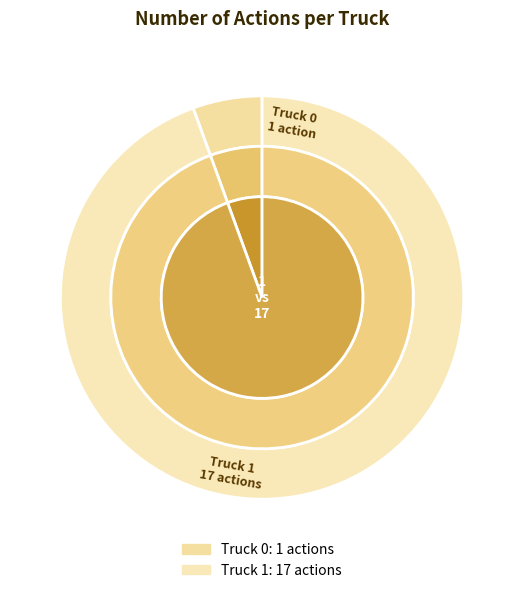

The Truck 1 slice represents 94% of the pie. True or false?

True